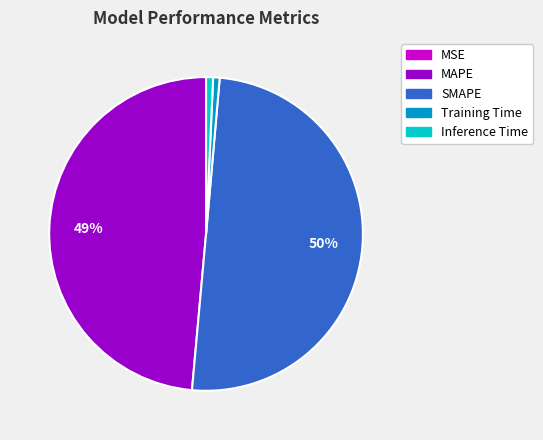

Which category accounts for the majority?

SMAPE